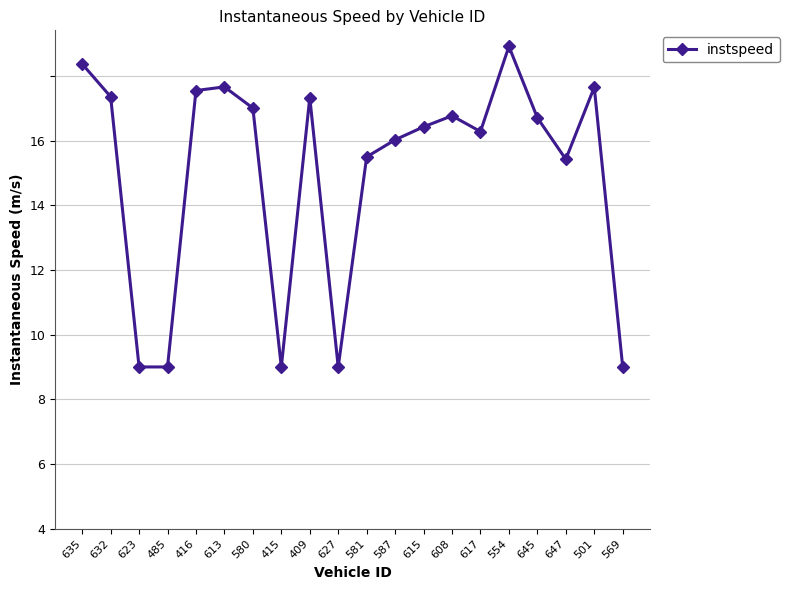

Is it true that the value at 615 is 20.2?

False